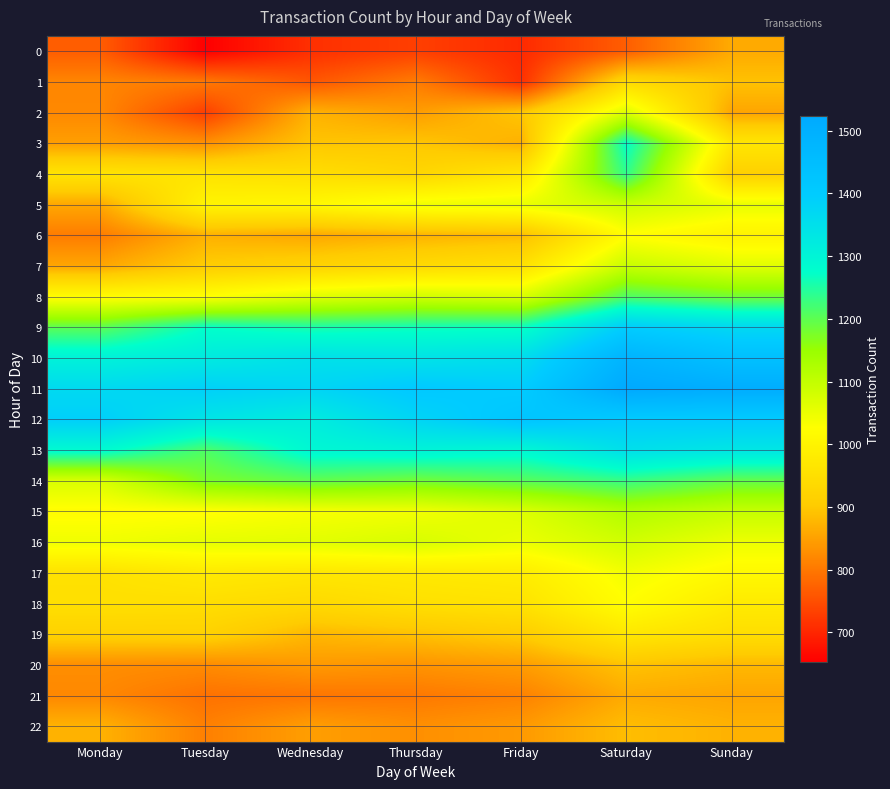

What is the spread (max minus min) of values at Wednesday?

663